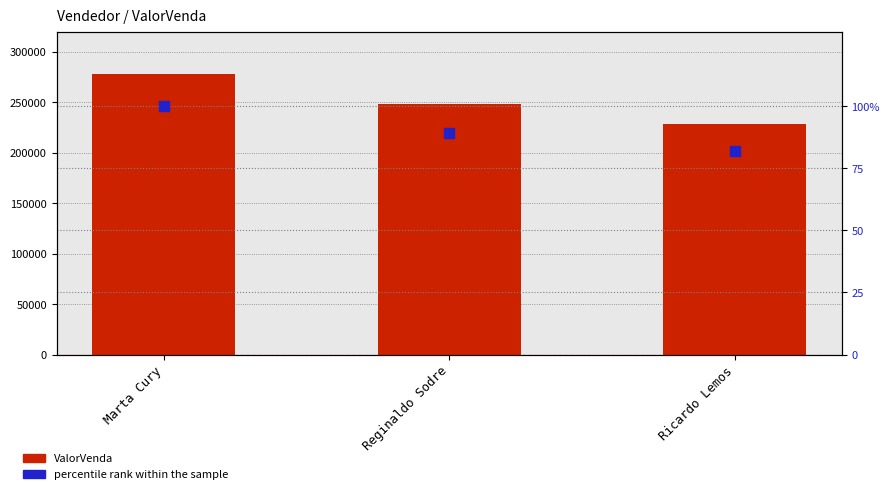

Which series has the largest Y range (max minus min)?

ValorVenda